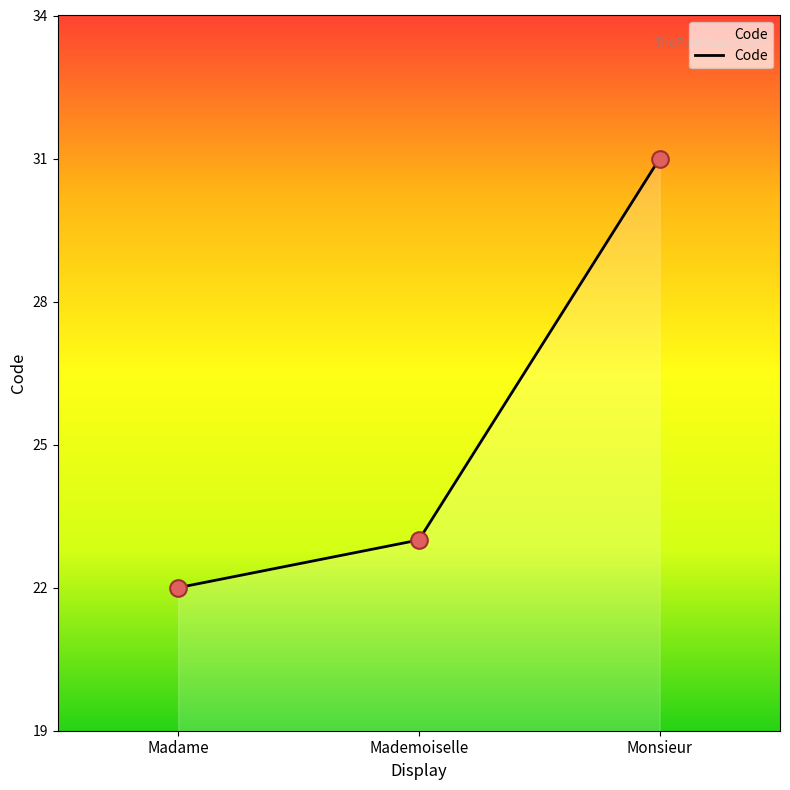

Which has a higher value, Mademoiselle or Madame?

Mademoiselle